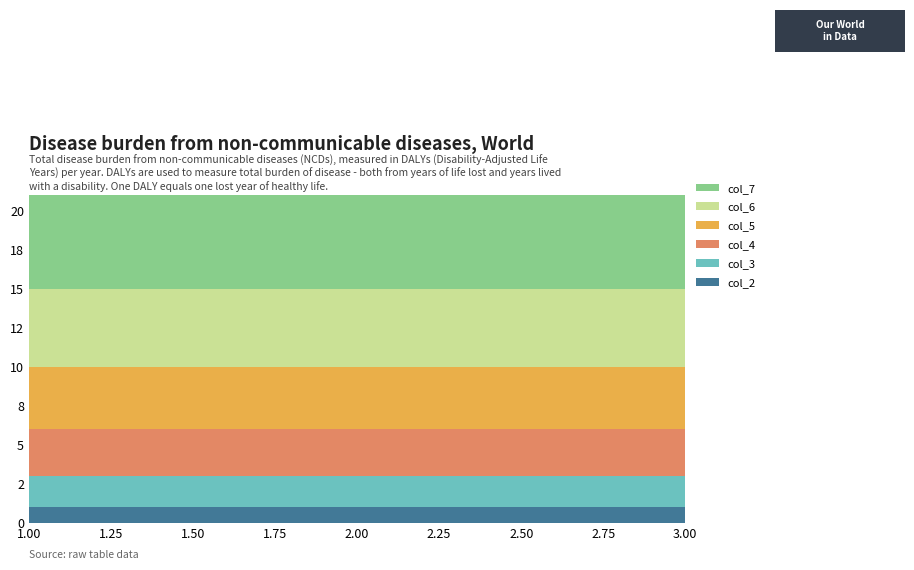

Reading right to left, list all the values displayed in this chart.

col_2: 3.0=1	2.0=1	1.0=1
col_3: 3.0=2	2.0=2	1.0=2
col_4: 3.0=3	2.0=3	1.0=3
col_5: 3.0=4	2.0=4	1.0=4
col_6: 3.0=5	2.0=5	1.0=5
col_7: 3.0=6	2.0=6	1.0=6